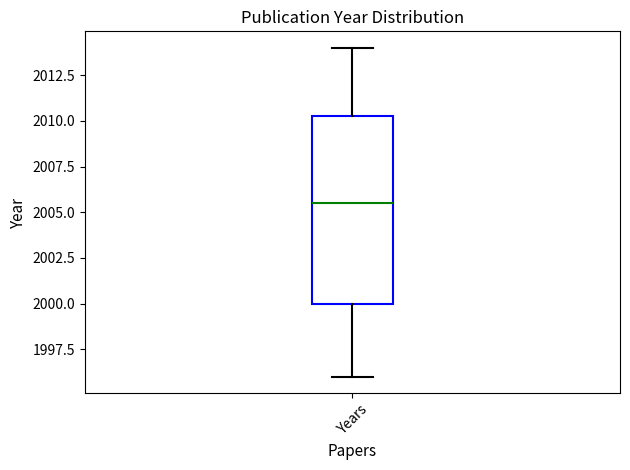

Transcribe this box plot: give where the median line is, the range the box spans, and where the two whiskers end, as read against the y-axis. The values are not printed on the chart, so give them approximately, as read against the axis.

median 2005.5, box 2000.0 to 2010.5, whiskers 1996.0 to 2014.0